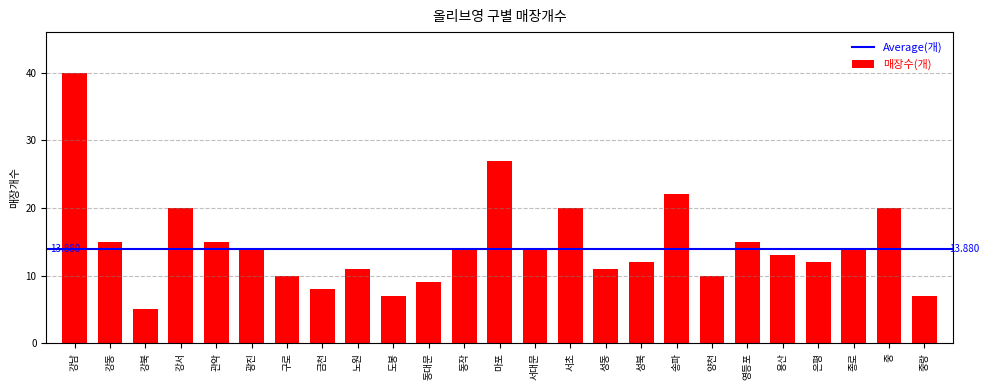

Which has a higher value, 노원 or 용산?

용산